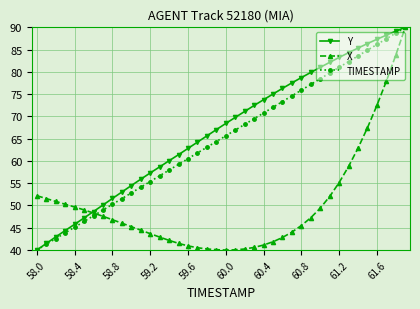

Does the chart display data point markers on the line(s)?

Yes